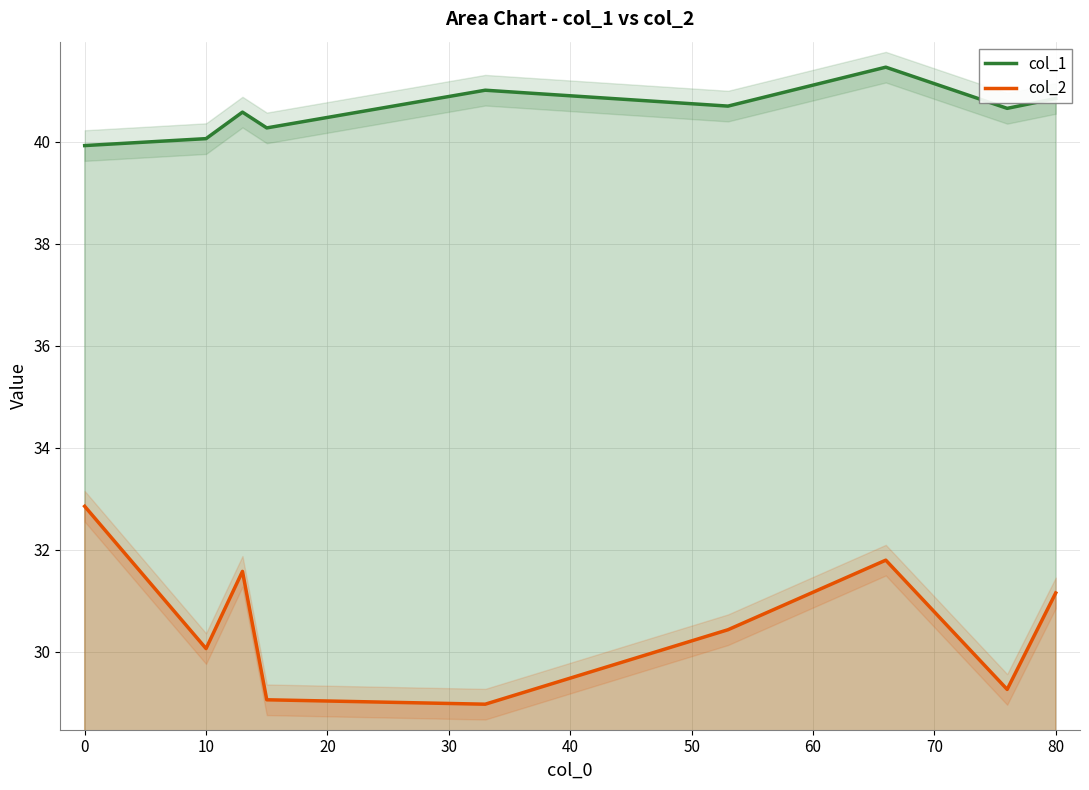

What is the lowest value of the col_2 series?

29.0